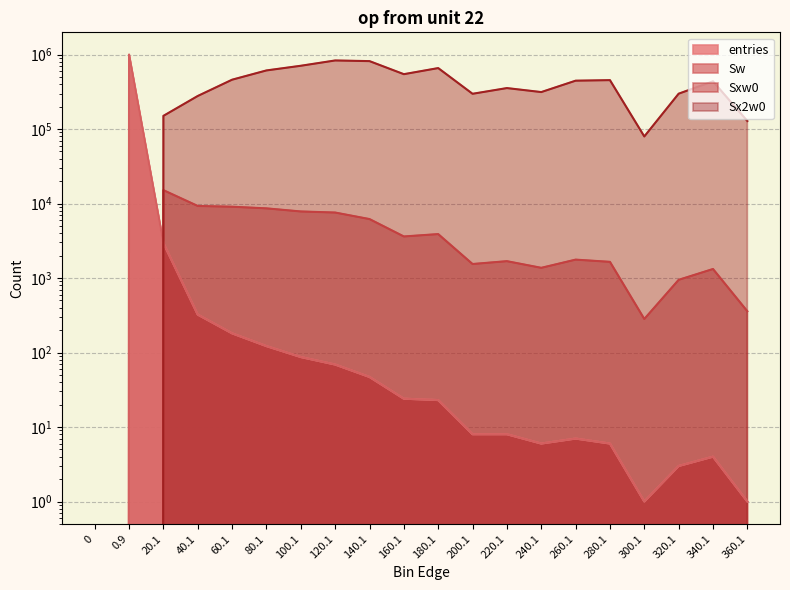

At how many categories does at least one series exceed 371219?

11